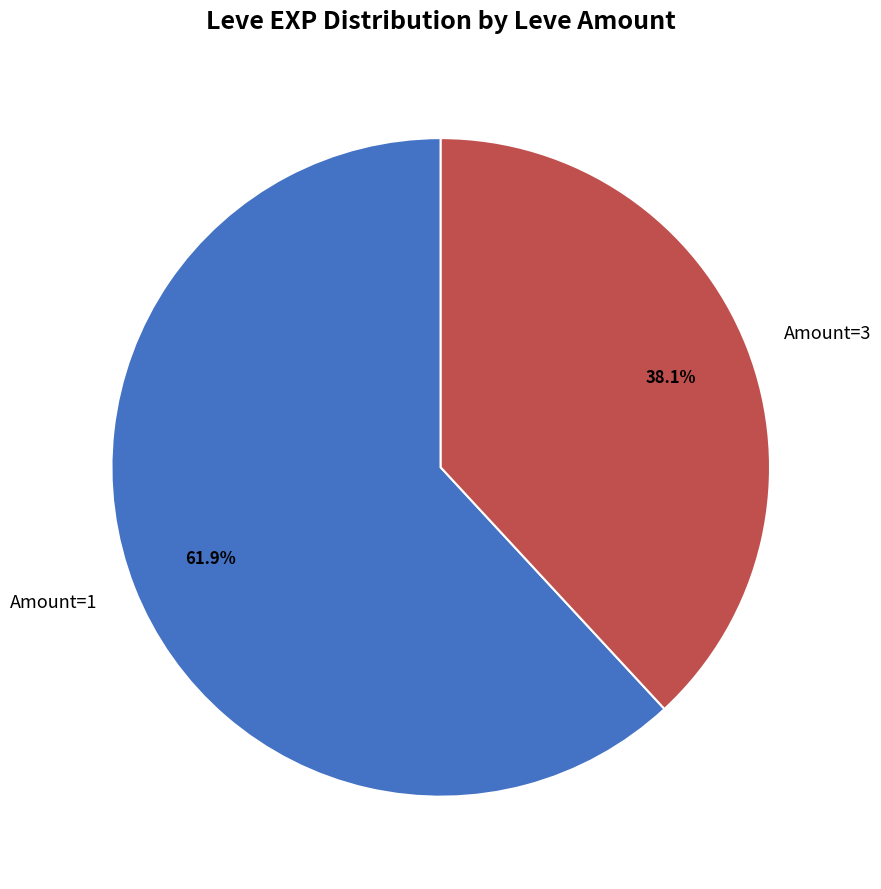

Combined, what portion of the pie is Amount=1 and Amount=3?

100.0%